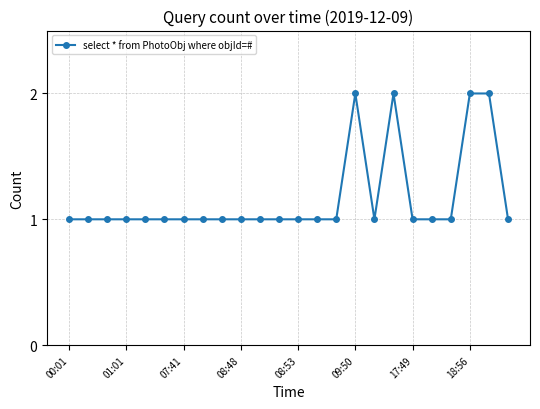

What is the value of the 4th point from the left?

1